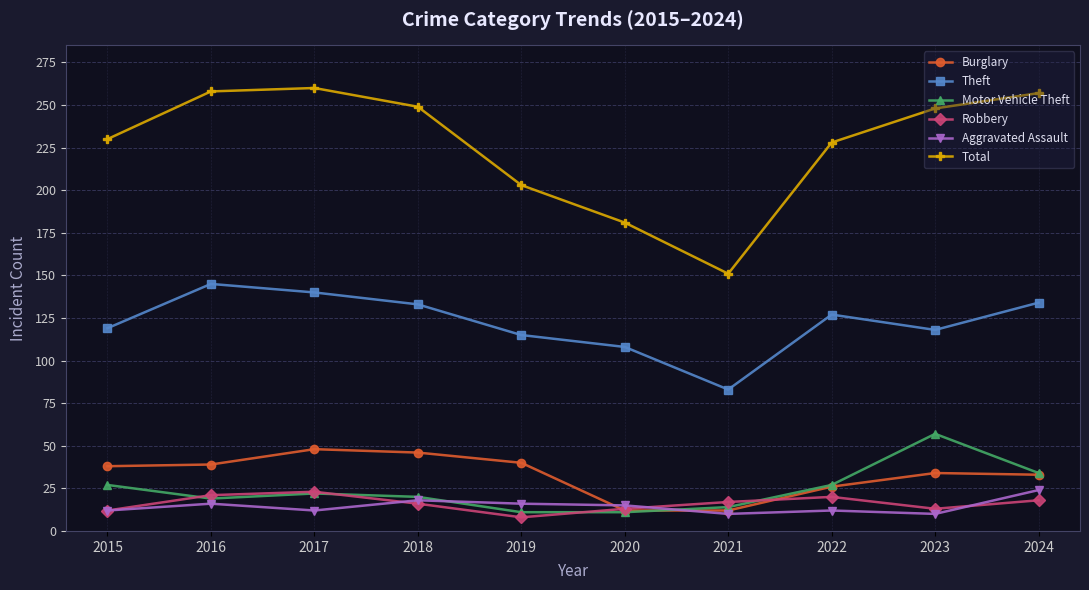

How many data points in Theft are less than 127?

5